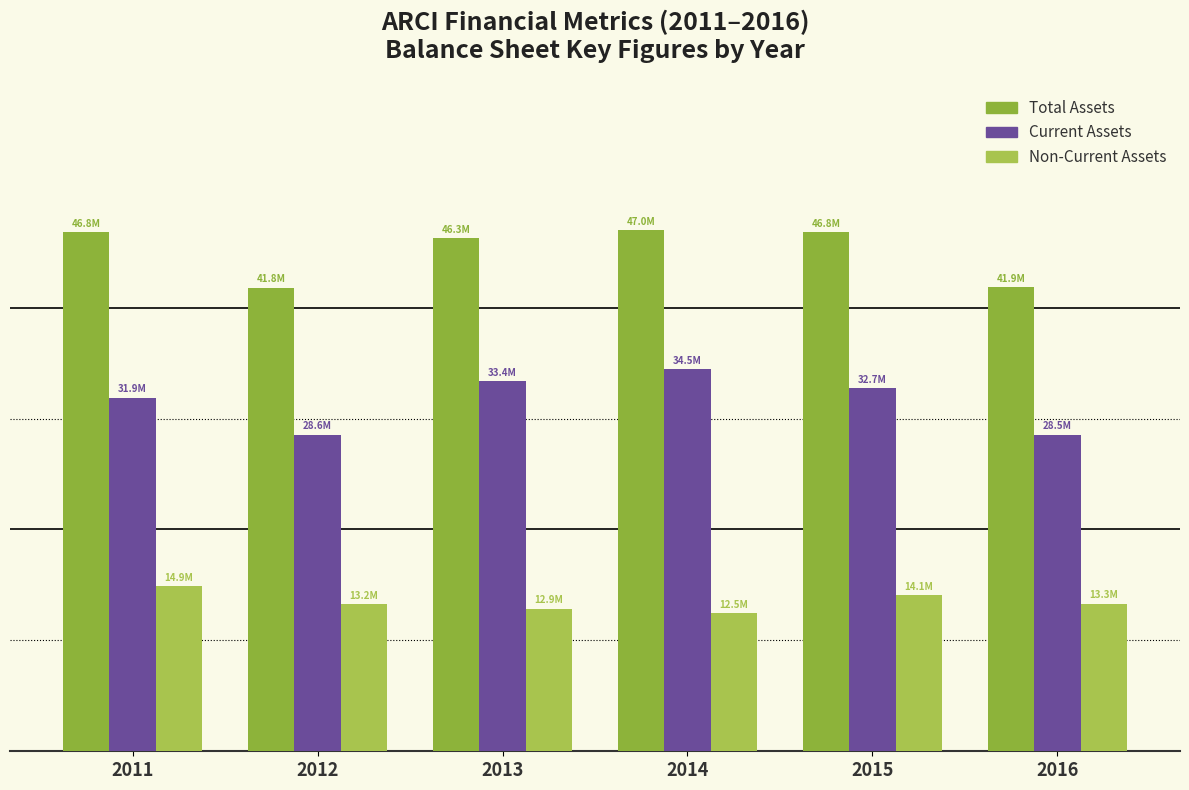

Reading left to right, what are all the values shown in this chart?

assets: 46.8	41.8	46.3	47.0	46.8	41.9
assetsc: 31.9	28.6	33.4	34.5	32.7	28.5
assetsnc: 14.9	13.2	12.9	12.5	14.1	13.3